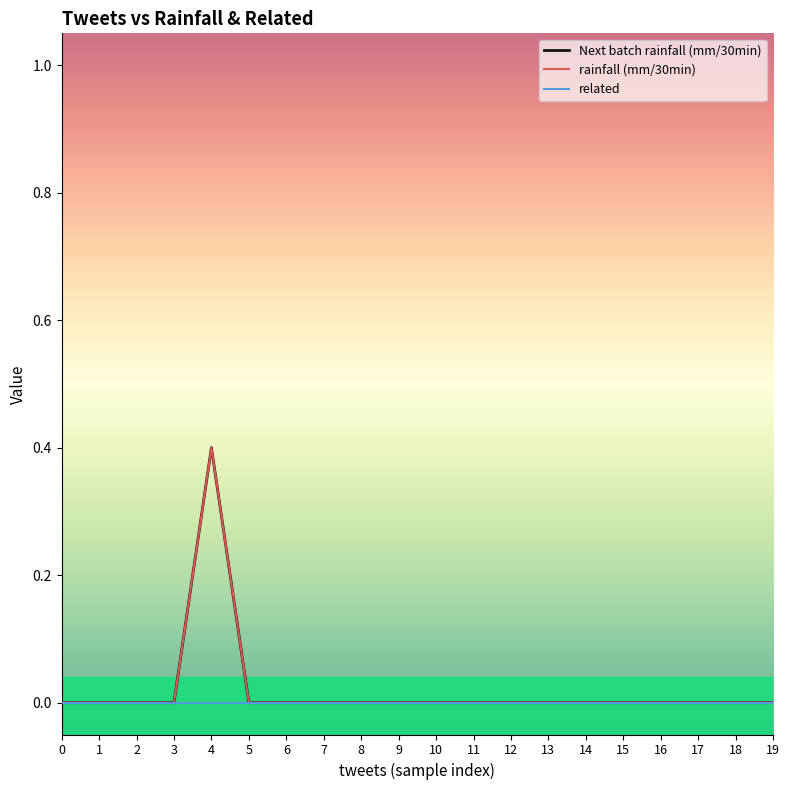

Reading left to right, extract all data points from this chart.

Next batch rainfall (mm/30min): 0=0.0	1=0.0	2=0.0	3=0.0	4=0.4	5=0.0	6=0.0	7=0.0	8=0.0	9=0.0	10=0.0	11=0.0	12=0.0	13=0.0	14=0.0	15=0.0	16=0.0	17=0.0	18=0.0	19=0.0
rainfall (mm/30min): 0=0.0	1=0.0	2=0.0	3=0.0	4=0.4	5=0.0	6=0.0	7=0.0	8=0.0	9=0.0	10=0.0	11=0.0	12=0.0	13=0.0	14=0.0	15=0.0	16=0.0	17=0.0	18=0.0	19=0.0
related: 0=0.0	1=0.0	2=0.0	3=0.0	4=0.0	5=0.0	6=0.0	7=0.0	8=0.0	9=0.0	10=0.0	11=0.0	12=0.0	13=0.0	14=0.0	15=0.0	16=0.0	17=0.0	18=0.0	19=0.0